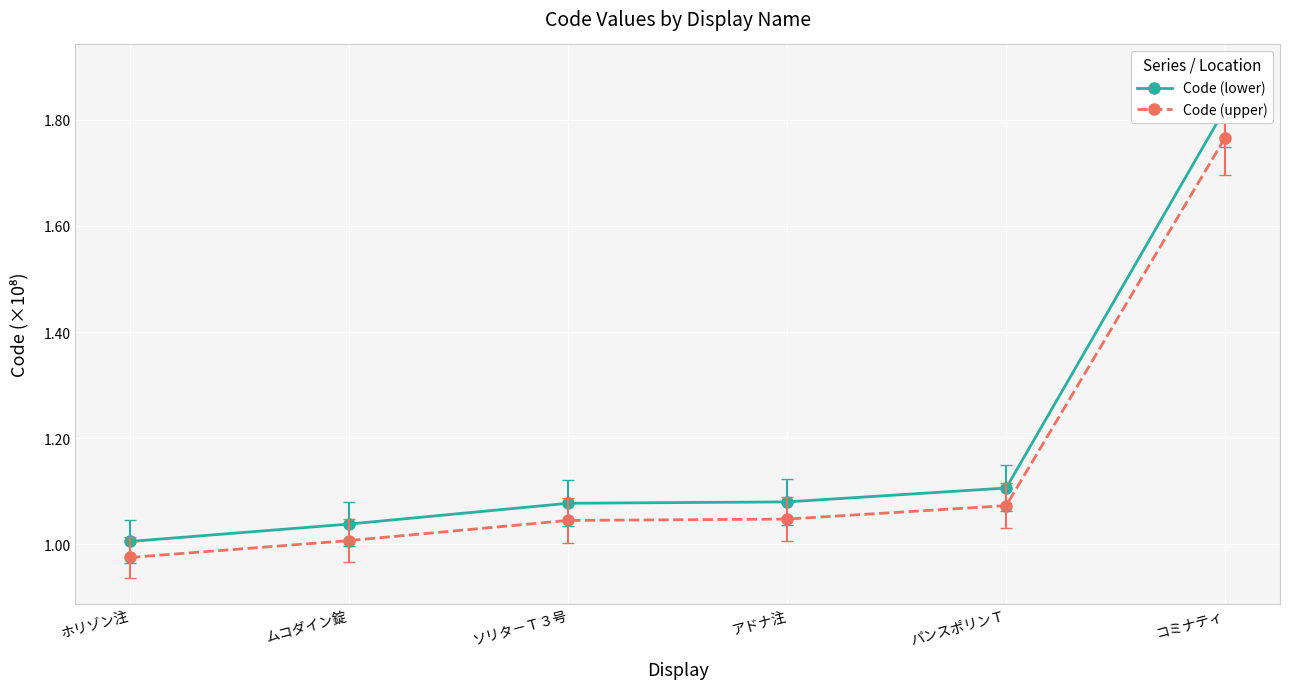

What is the total value across all series at パンスポリンＴ?

2.2